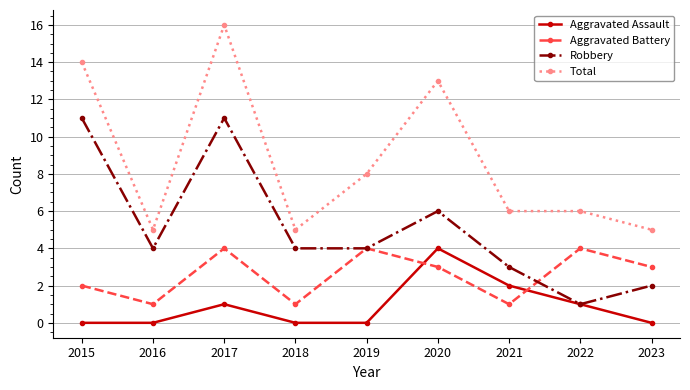

The value of Aggravated Battery at 2017 is 6. True or false?

False